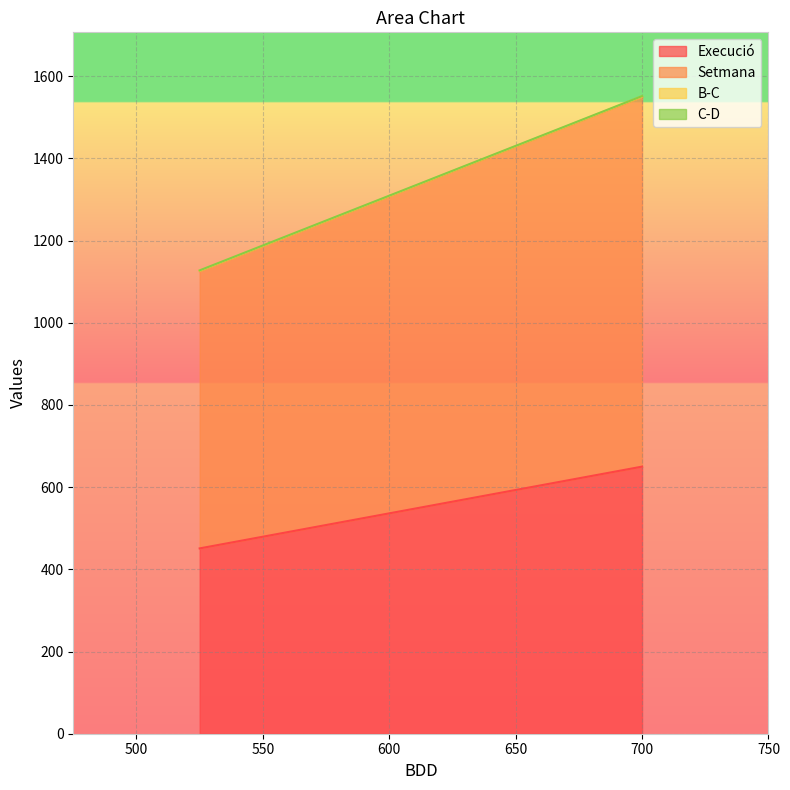

At how many categories does at least one series exceed 71?

2